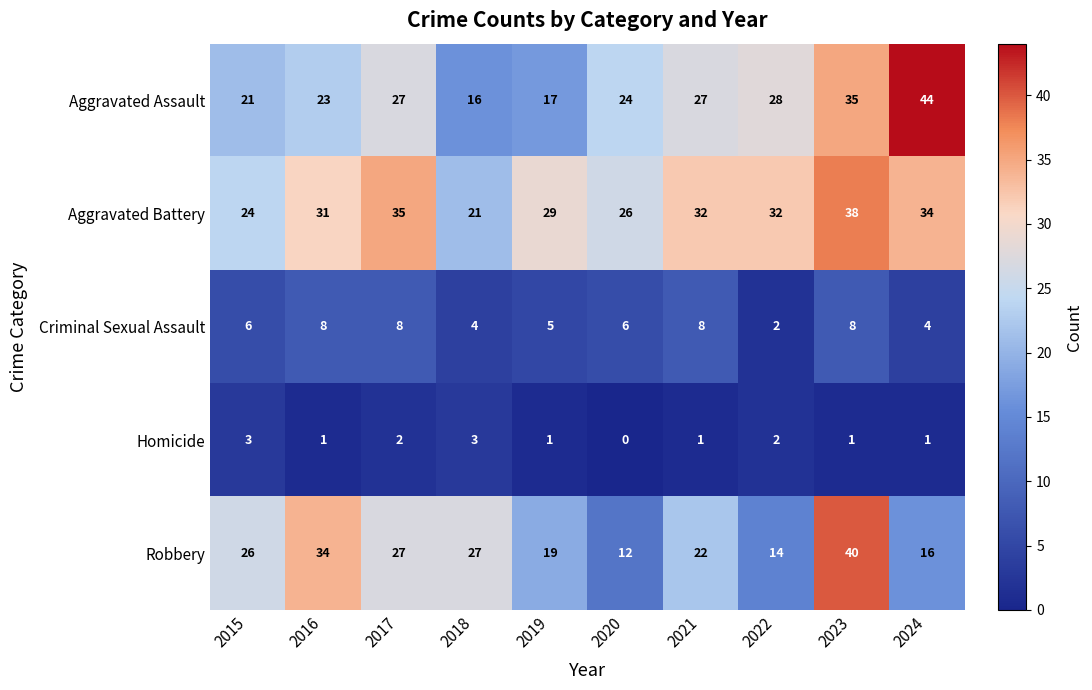

Count the number of categories in the chart.

10